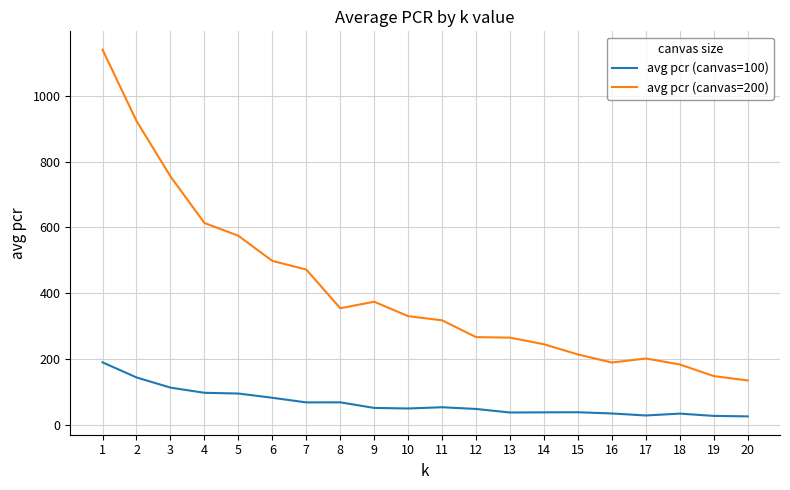

Rank the series at 16 from lowest to highest value.

avg pcr (canvas=100), avg pcr (canvas=200)